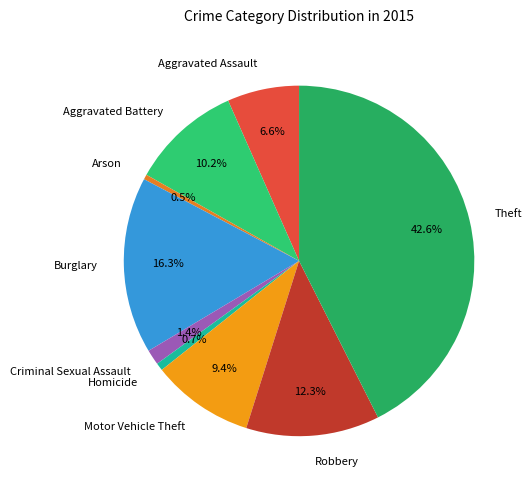

Is there any slice that represents more than half of the pie?

No